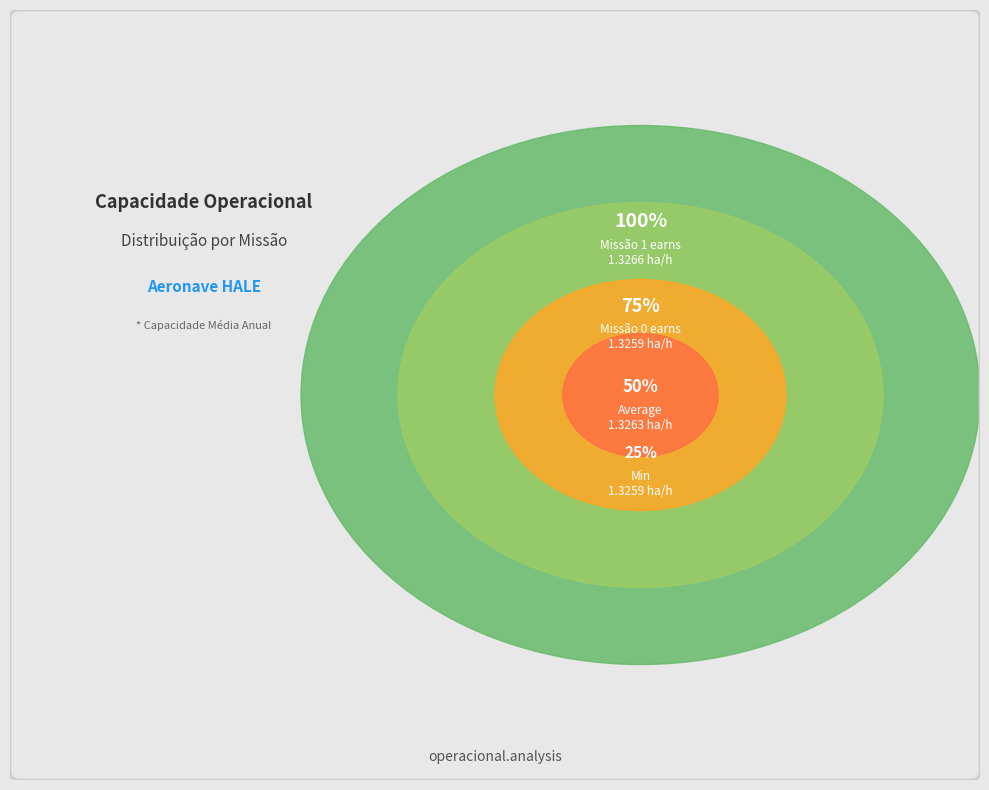

Is Missao 0 the majority of the pie?

No